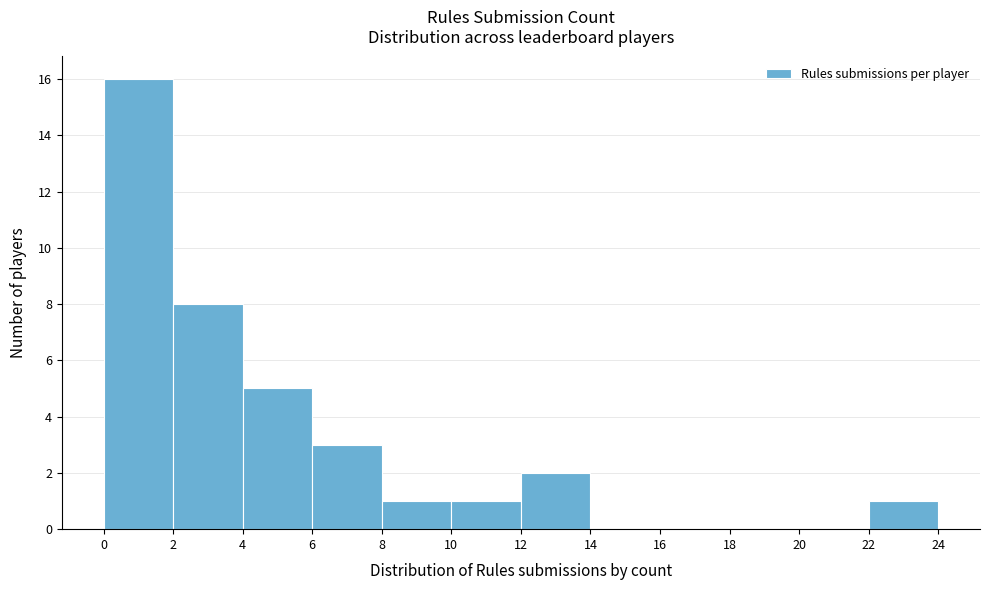

Reading left to right, transcribe this chart: for each bar, give the range it covers on the x-axis and its height. The values are not printed on the chart, so give them approximately, as read against the axis.

0 to 2: 16
2 to 4: 8
4 to 6: 5
6 to 8: 3
8 to 10: 1
10 to 12: 1
12 to 14: 2
14 to 16: 0
16 to 18: 0
18 to 20: 0
20 to 22: 0
22 to 24: 1